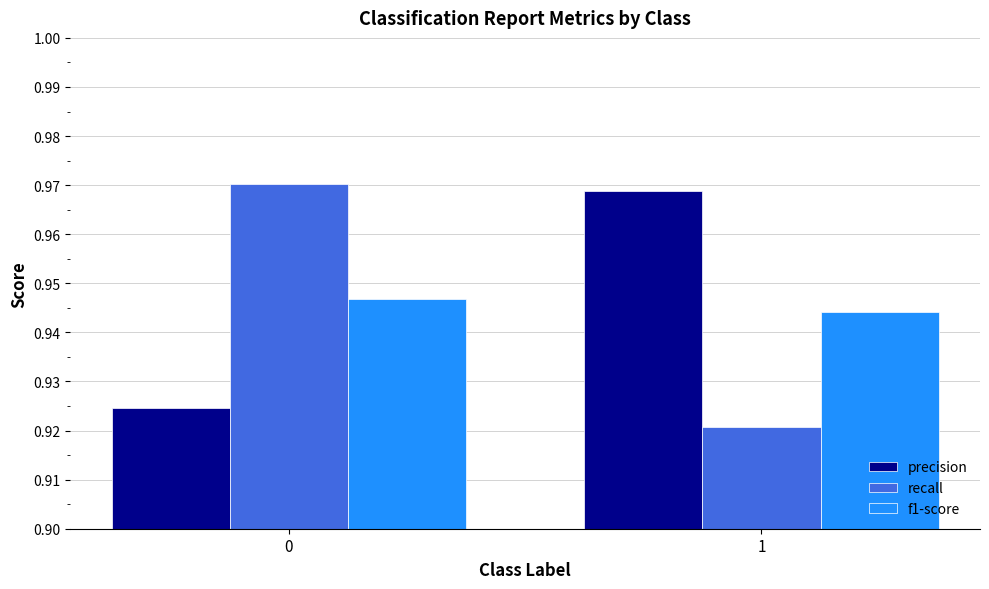

Rank the series by their maximum value, from lowest to highest.

f1-score, precision, recall